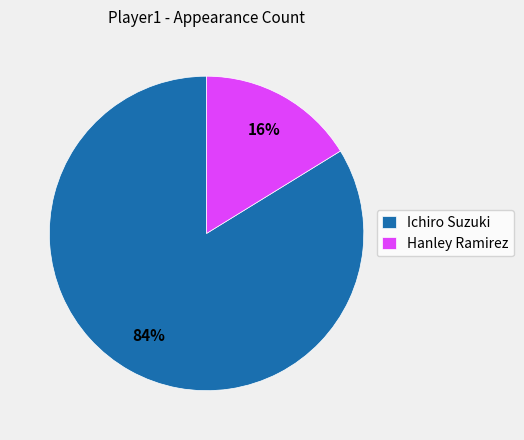

Which slice represents more than half of the pie?

Ichiro Suzuki